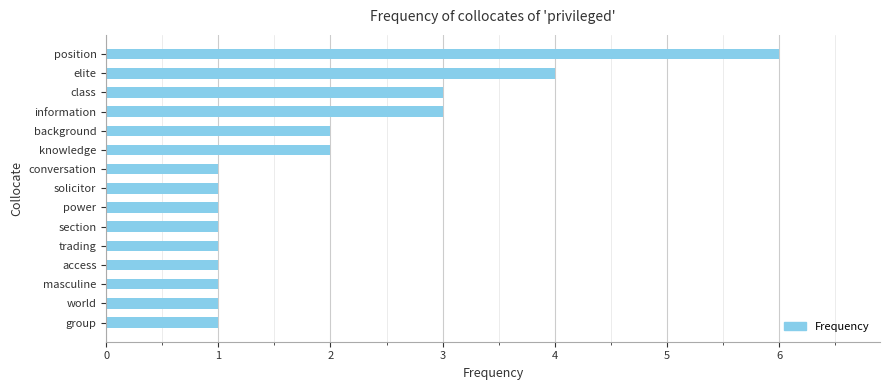

At which category does the chart reach its peak across all series?

position